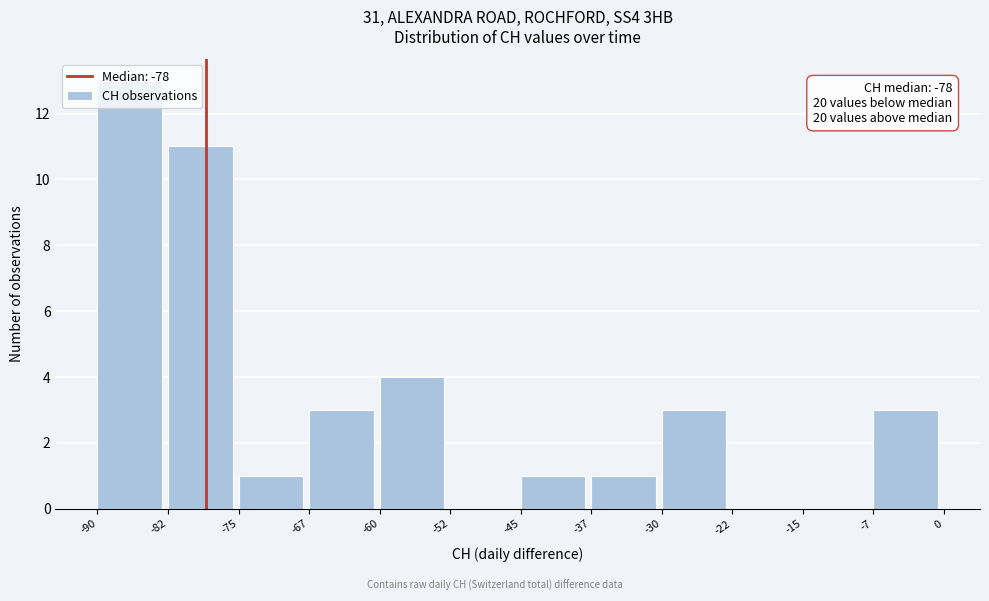

Which range on the x-axis has the tallest bar?

-90 to -82